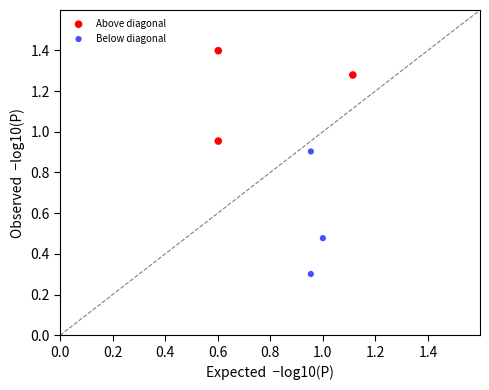

Which series contains the highest Y value?

Above diagonal